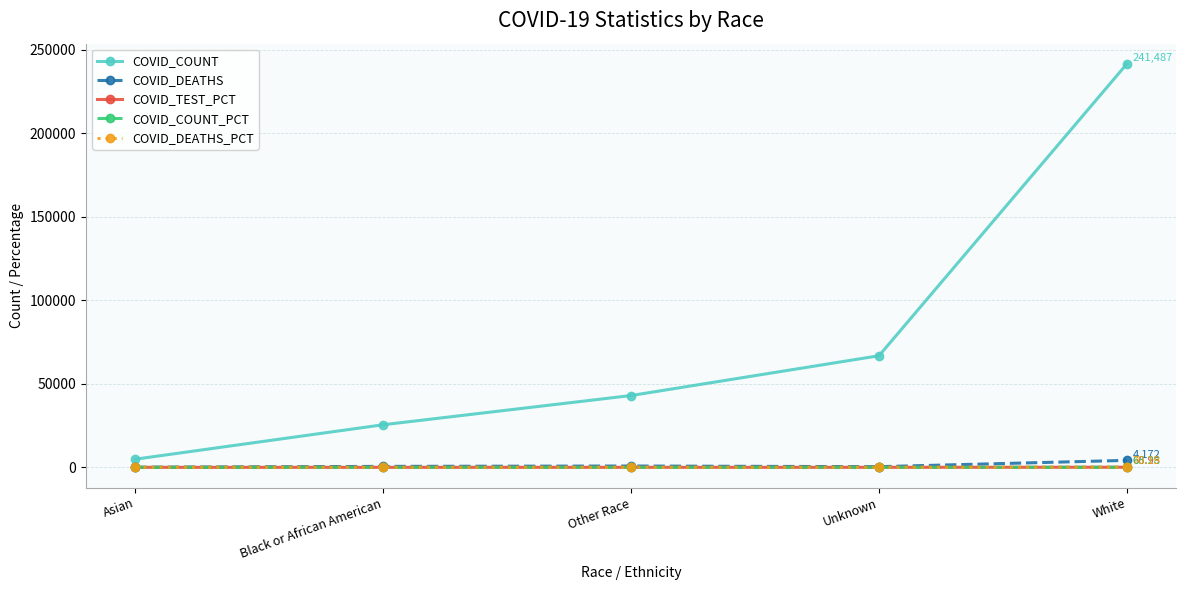

Where do COVID_TEST_PCT and COVID_COUNT_PCT first cross each other?

Other Race and Unknown